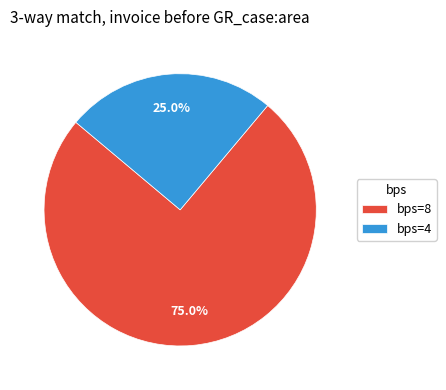

Rank the categories by value from highest to lowest.

bps=8, bps=4